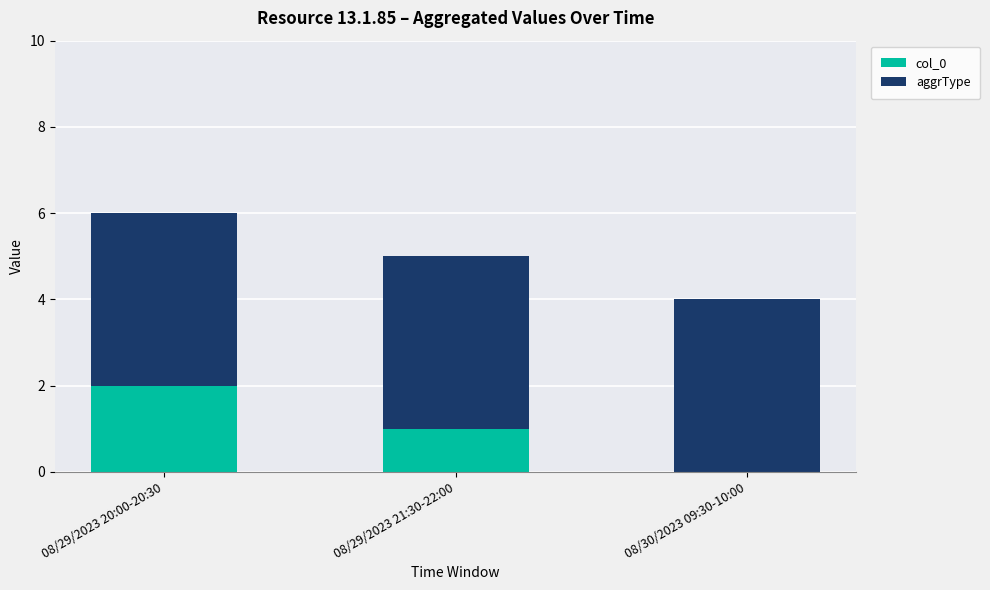

True or false: col_0 has a value of 2 at 08/29/2023 21:30-22:00.

False